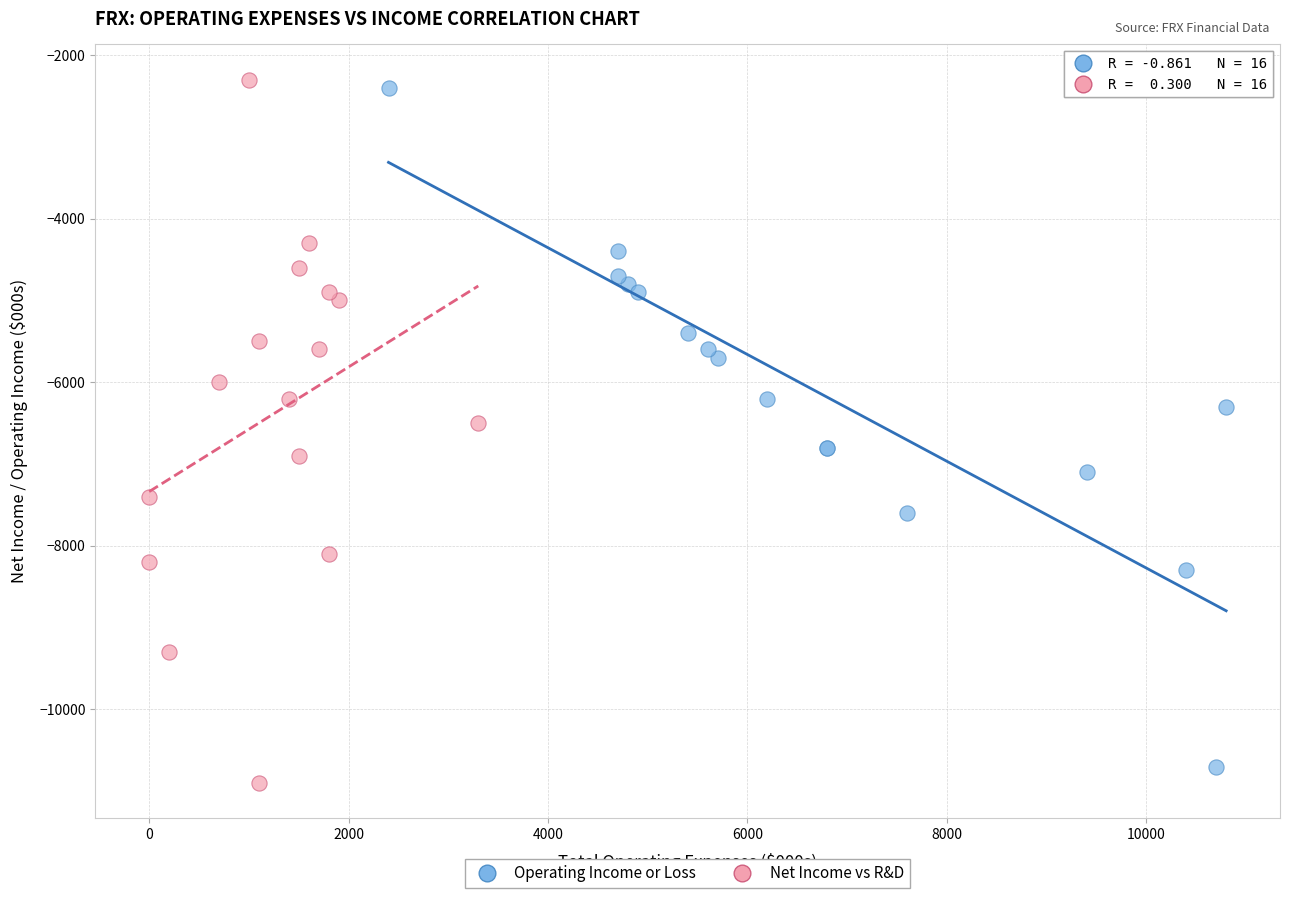

Which series reaches the minimum Y coordinate?

Net Income vs R&D